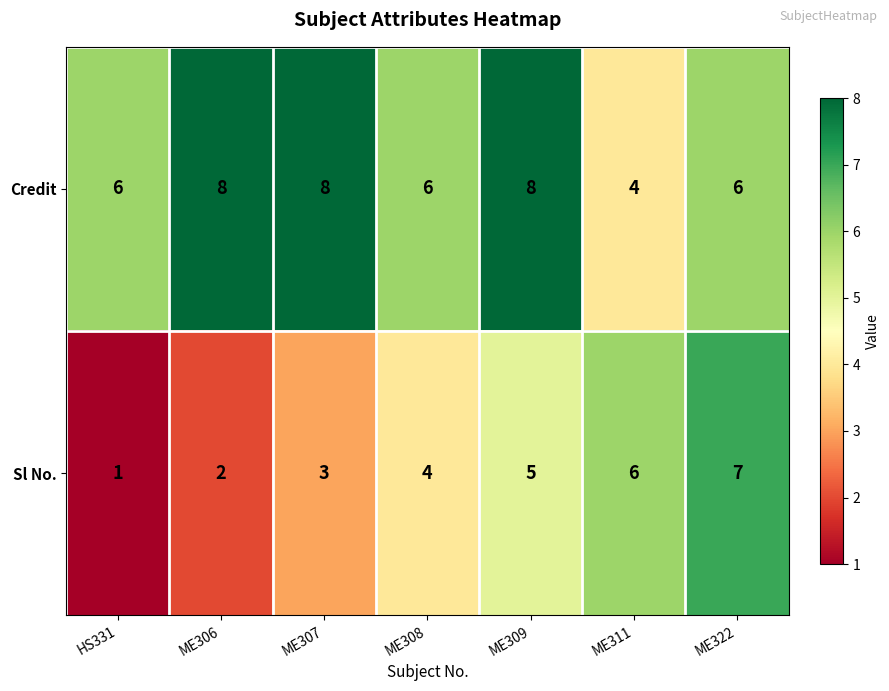

Reading left to right, what are all the values shown in this chart?

Credit: HS331=6	ME306=8	ME307=8	ME308=6	ME309=8	ME311=4	ME322=6
Sl No.: HS331=1	ME306=2	ME307=3	ME308=4	ME309=5	ME311=6	ME322=7